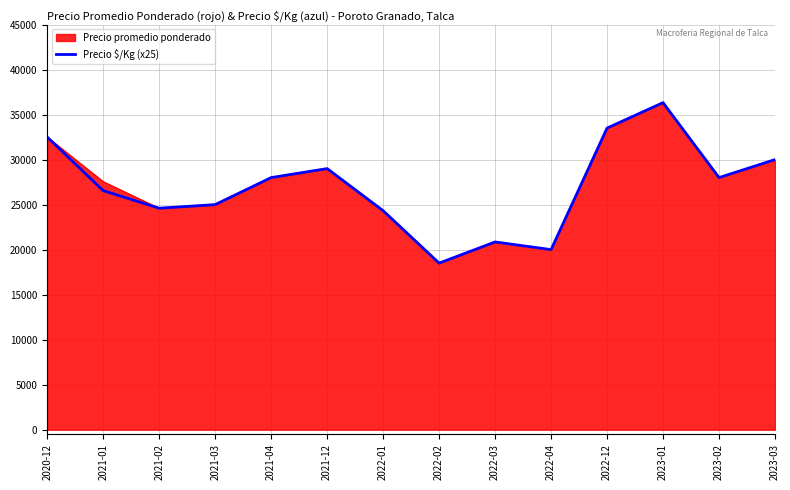

What is the minimum value shown in the chart?

18500